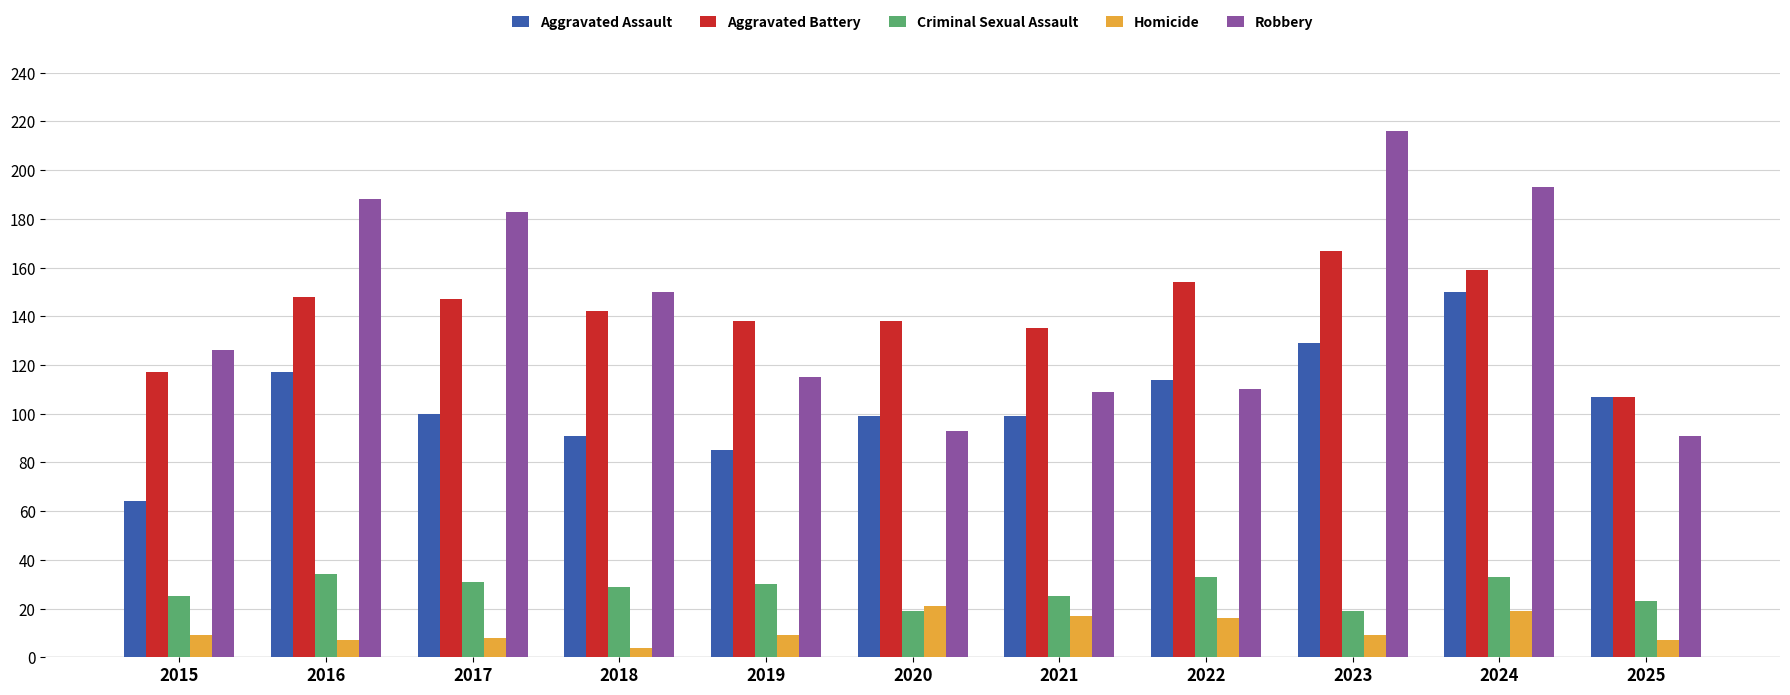

How many groups of bars are there?

11